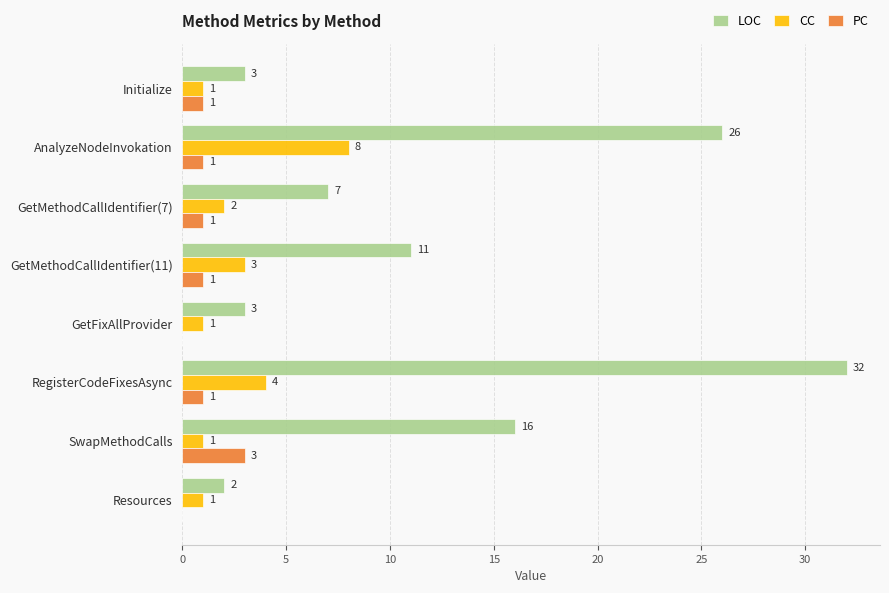

Is it true that LOC equals 11 at GetMethodCallIdentifier(11)?

True